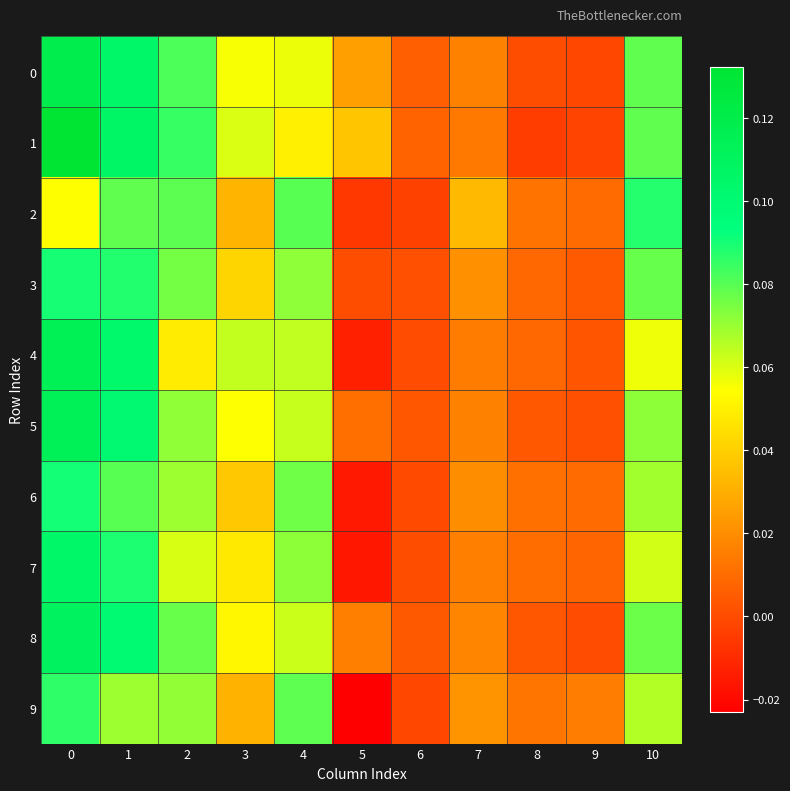

Which series has the largest total across all categories?

1